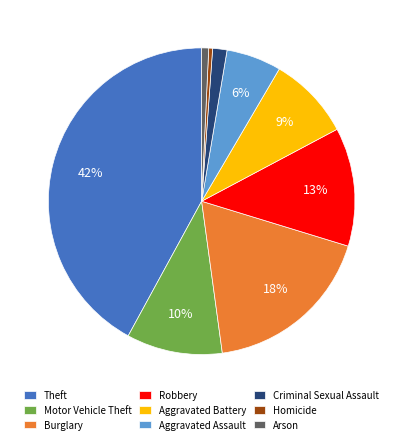

Count the number of slices in the pie.

9